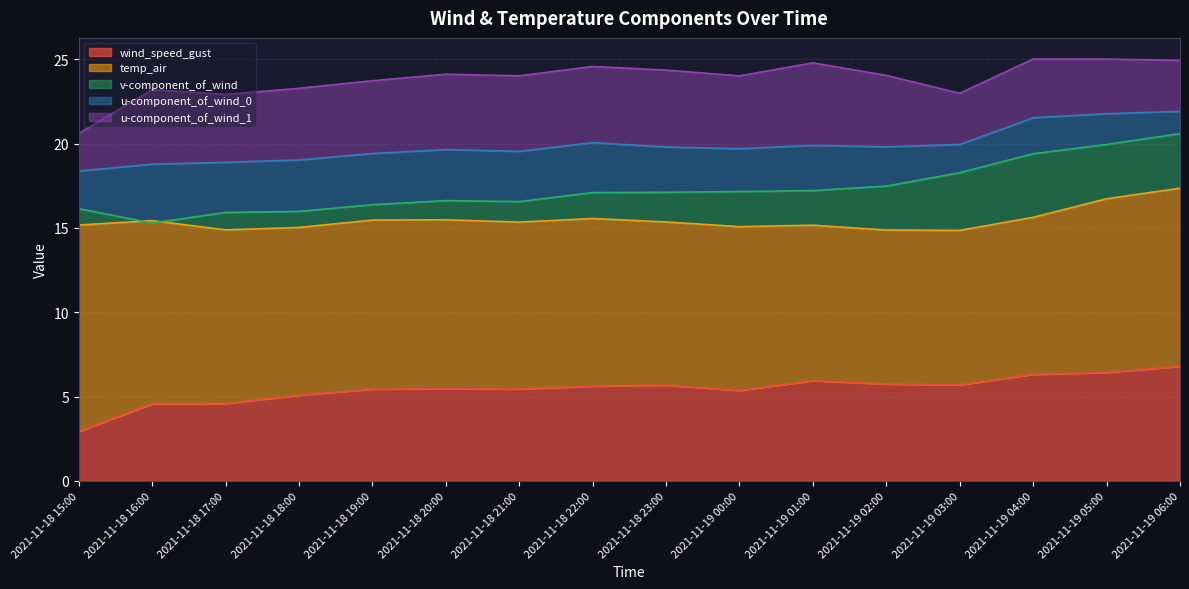

At which category is the sum across all series the highest?

2021-11-19 04:00